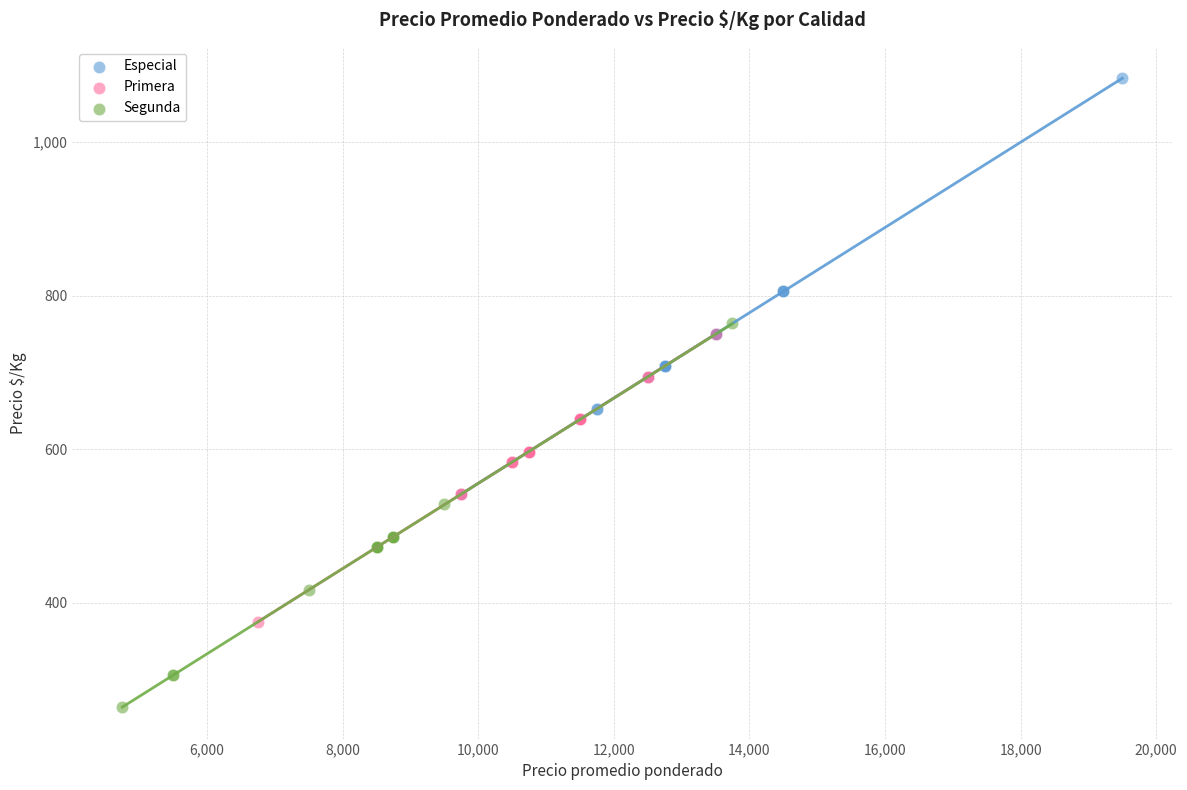

What are all the series names shown in the legend?

Especial, Primera, Segunda